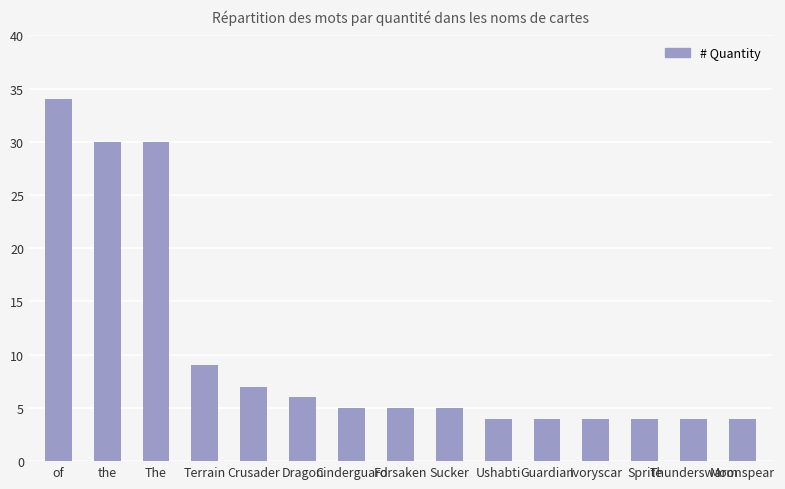

Which category has the highest value across all series?

of